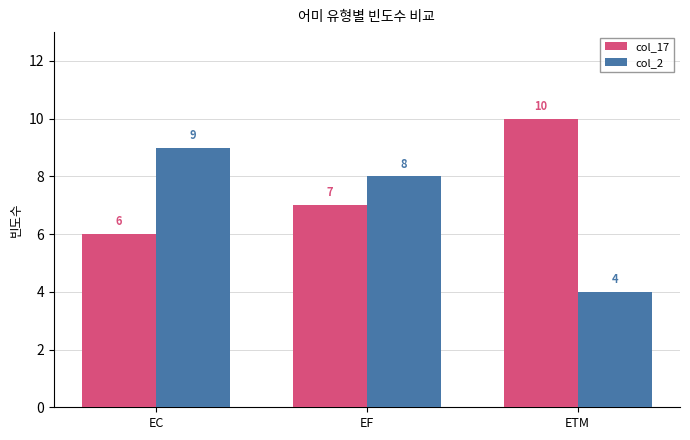

Which label corresponds to the largest value in the chart?

ETM